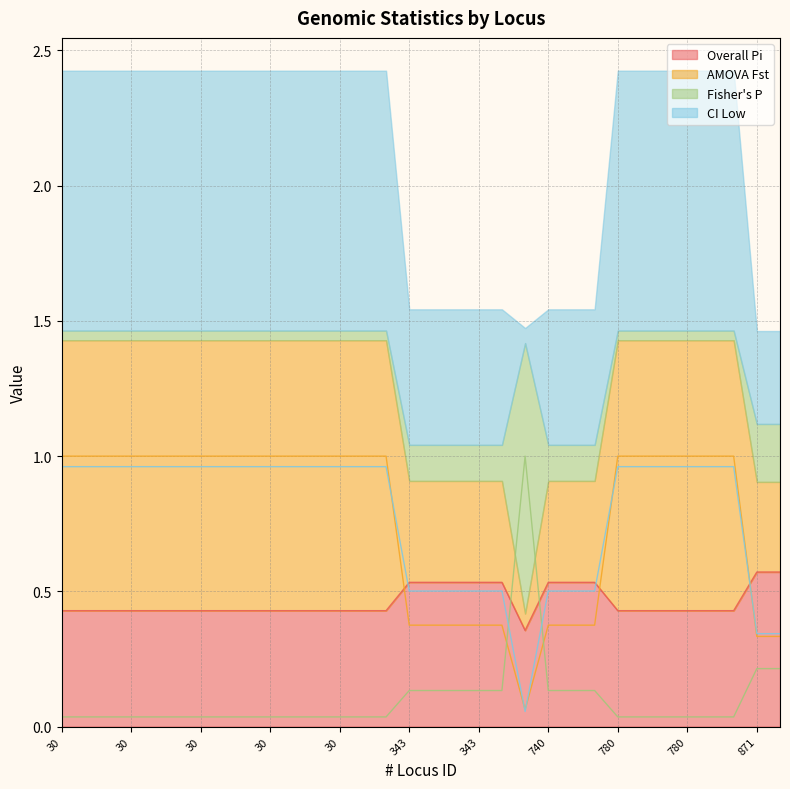

List the series in order of their peak value, highest first.

AMOVA Fst, Fisher's P, CI Low, Overall Pi